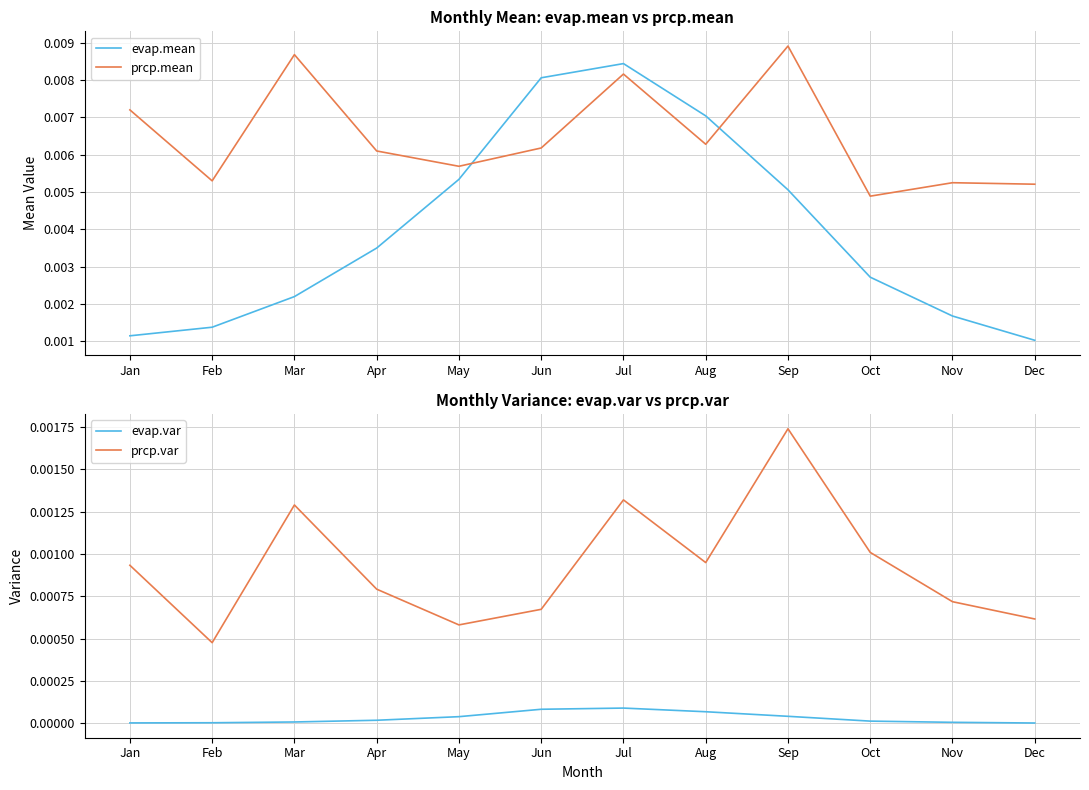

At which category does prcp.mean reach its first local valley?

Feb